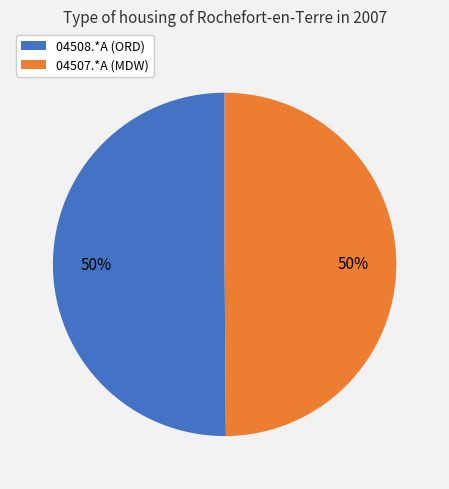

What percentage is the 04507.*A (MDW) slice, to the nearest percent?

50%